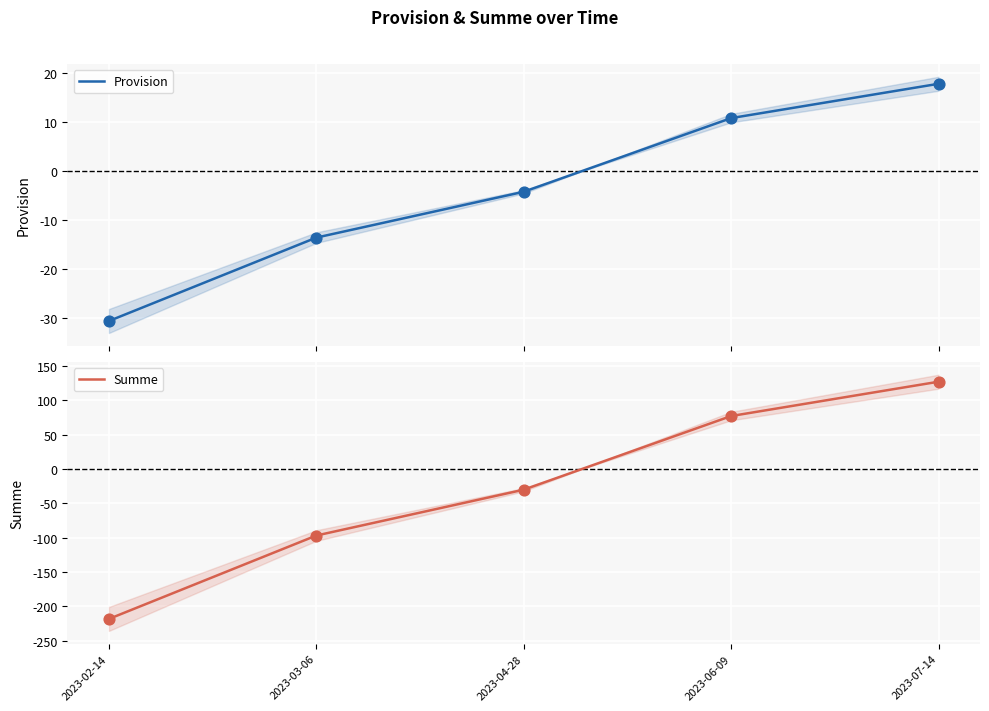

Which series reaches the minimum Y coordinate?

Summe